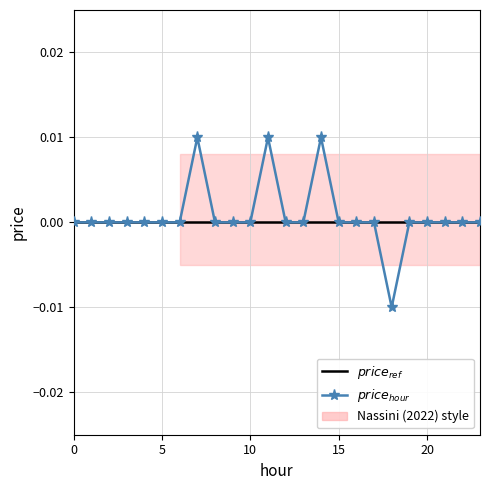

How many data points does each series have?

24